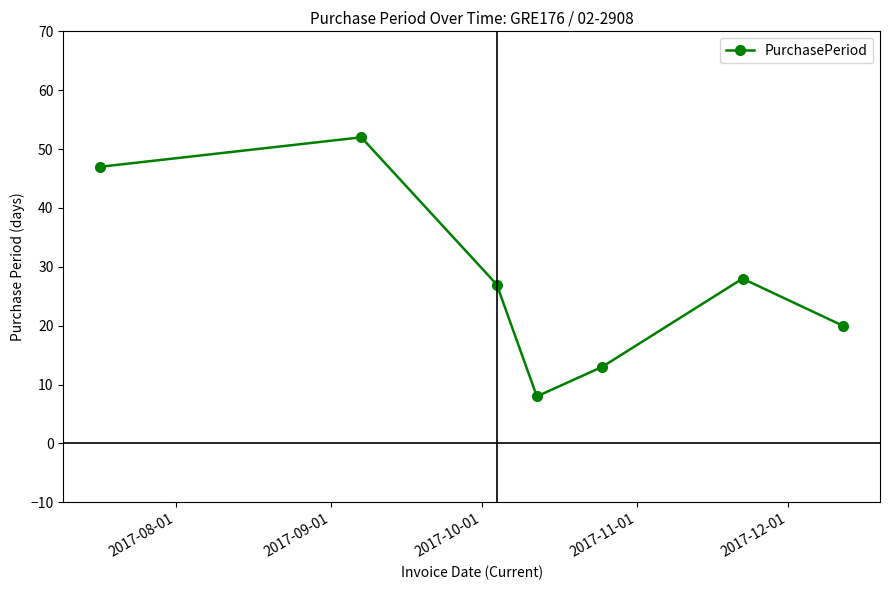

How many lines are shown in the chart?

1